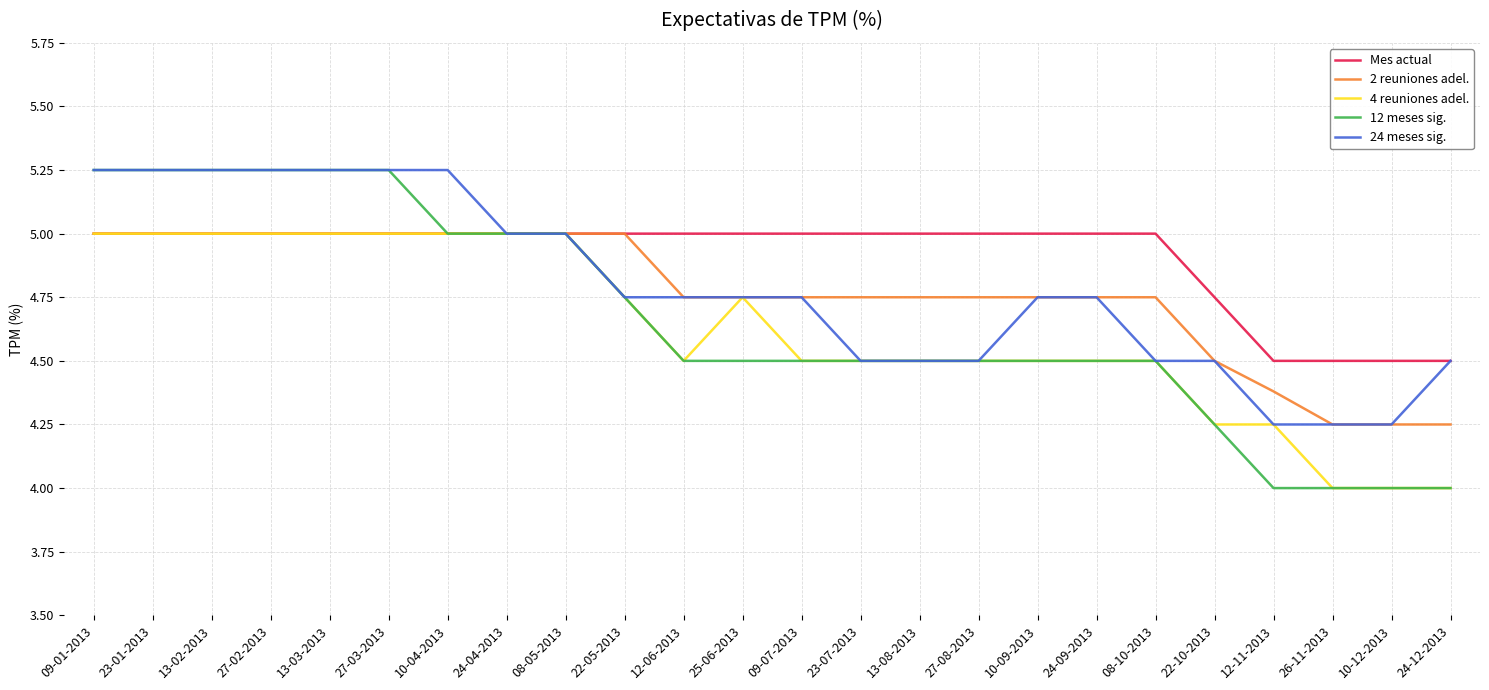

What is the spread (max minus min) of values at 09-07-2013?

0.5